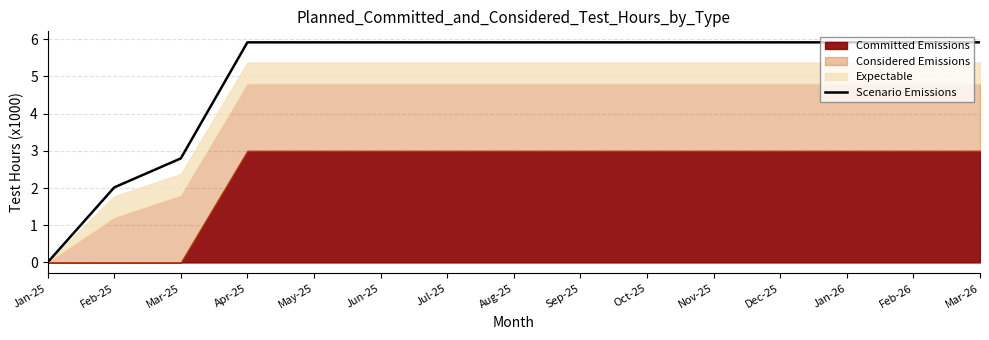

Read the value at Sep-25.

5.9